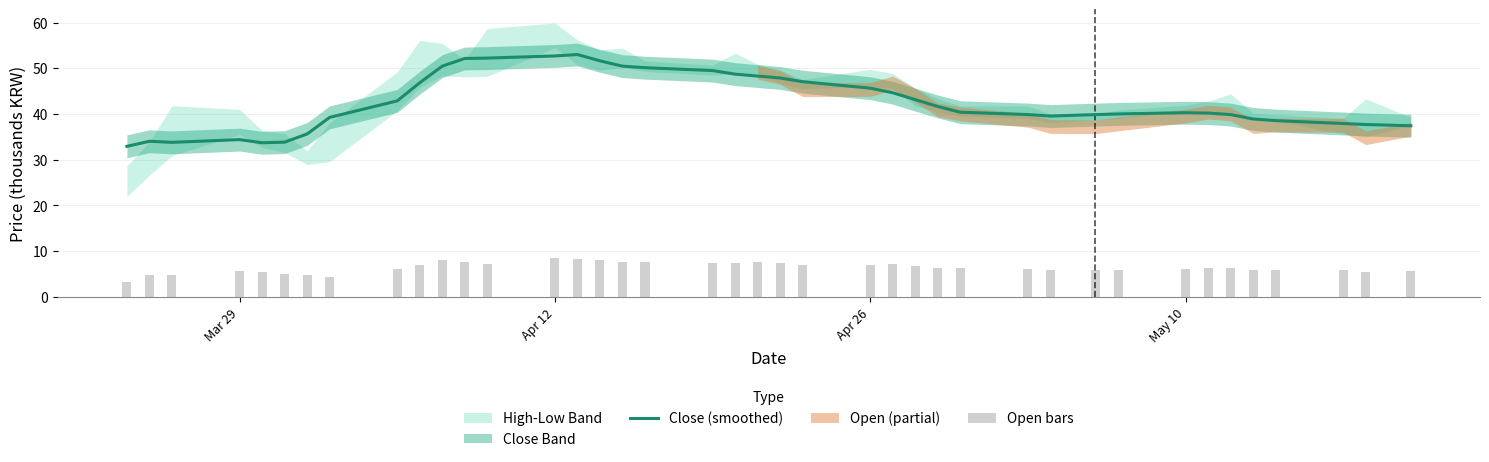

The Close (smoothed) series shows 45.6 at Apr 26. True or false?

True